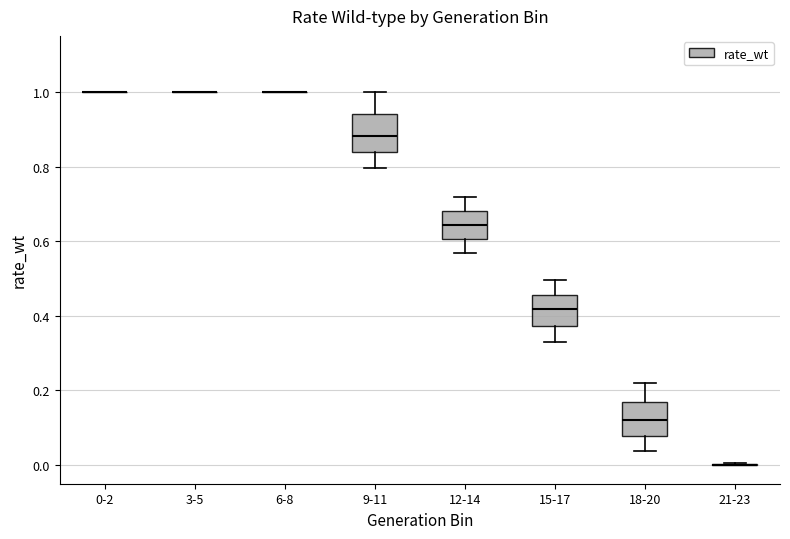

Reading left to right, transcribe this box plot: for each box, give where its median line is, the range the box spans, and where its two whiskers end, as read against the y-axis. The values are not printed on the chart, so give them approximately, as read against the axis.

0-2: box collapsed to a line at 1.00, whiskers 1.00 to 1.00
3-5: box collapsed to a line at 1.00, whiskers 1.00 to 1.00
6-8: box collapsed to a line at 1.00, whiskers 1.00 to 1.00
9-11: median 0.88, box 0.84 to 0.94, whiskers 0.80 to 1.00
12-14: median 0.64, box 0.60 to 0.68, whiskers 0.56 to 0.72
15-17: median 0.42, box 0.38 to 0.46, whiskers 0.32 to 0.50
18-20: median 0.12, box 0.08 to 0.16, whiskers 0.04 to 0.22
21-23: box collapsed to a line at 0.00, whiskers 0.00 to 0.00